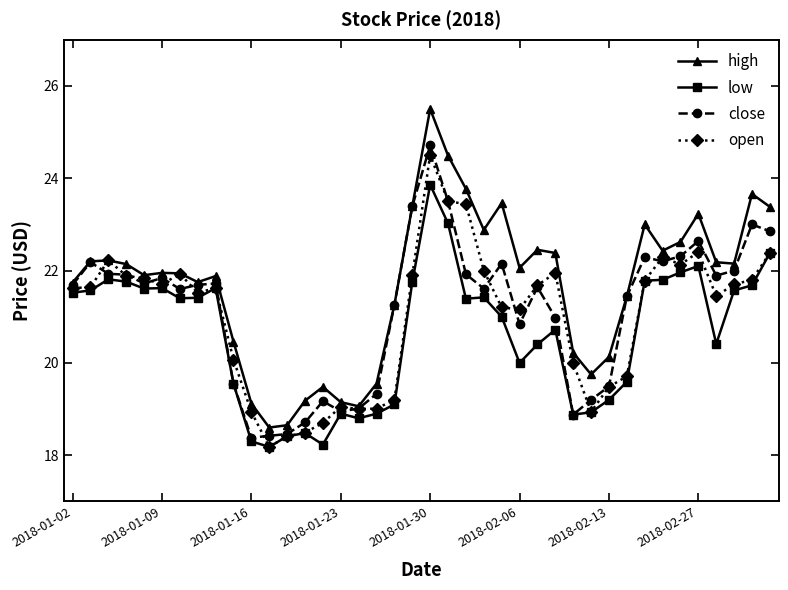

What is the value of the high point at the 21st from the left?

25.5